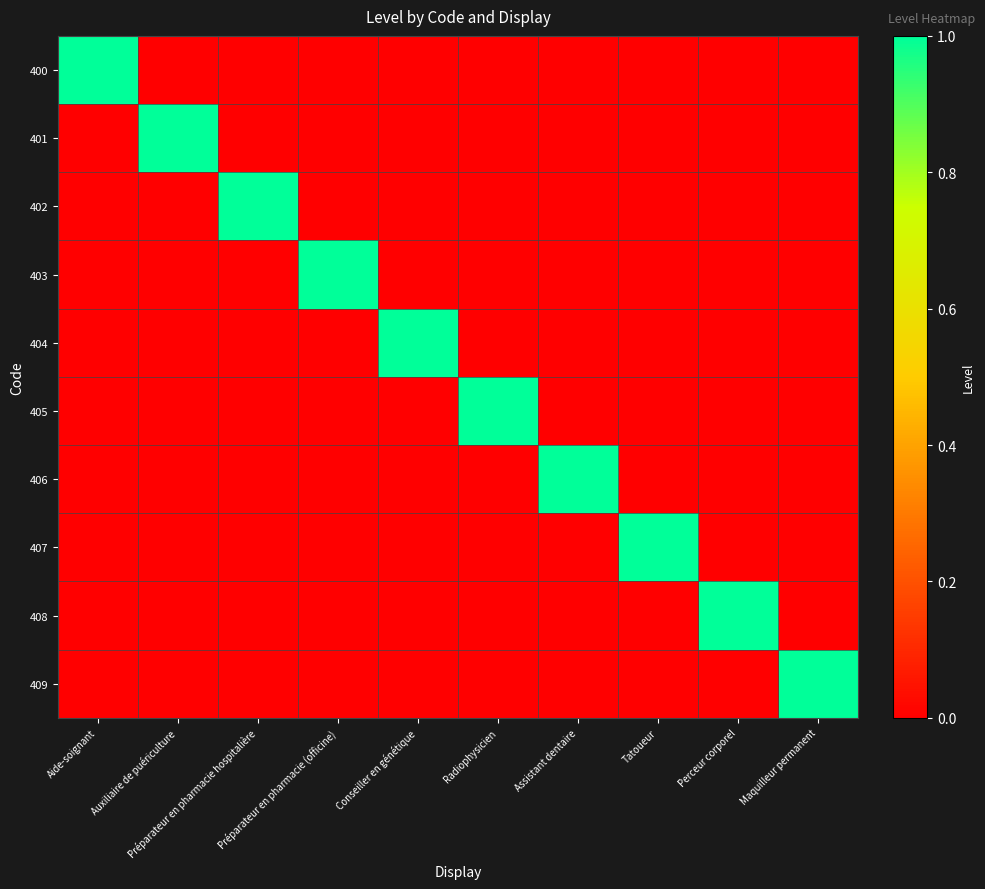

Between Préparateur en pharmacie (officine) and Radiophysicien, which series saw the biggest shift?

403